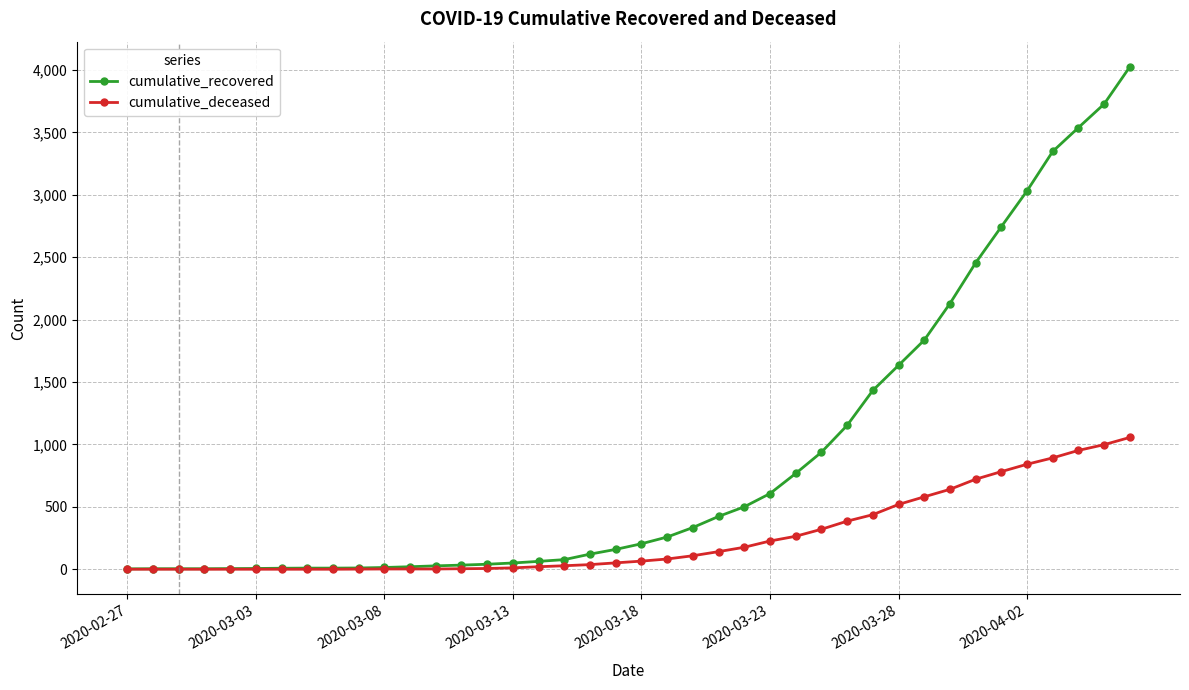

At how many categories does at least one series exceed 1272?

11